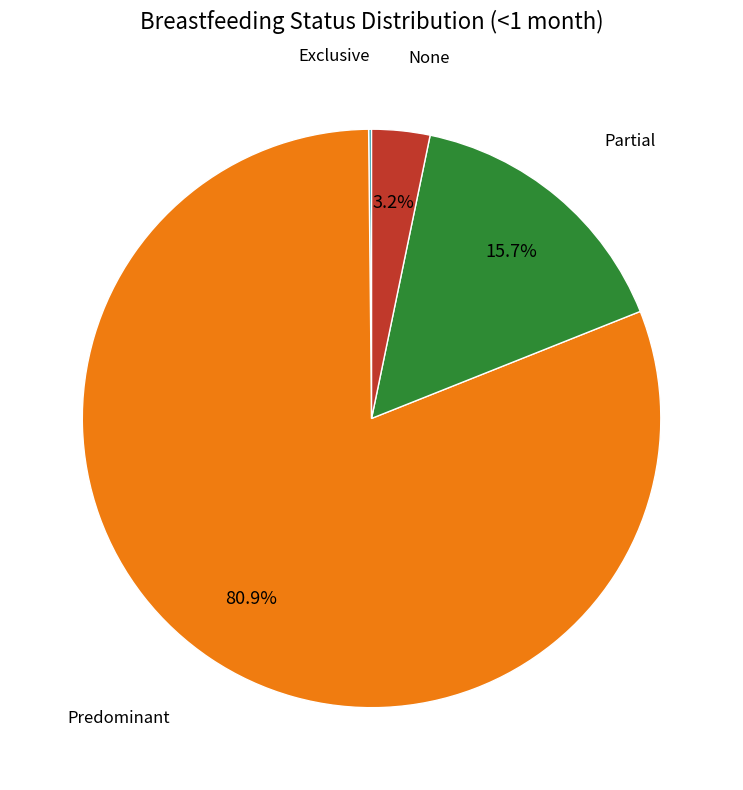

Does any single category account for the majority?

Yes